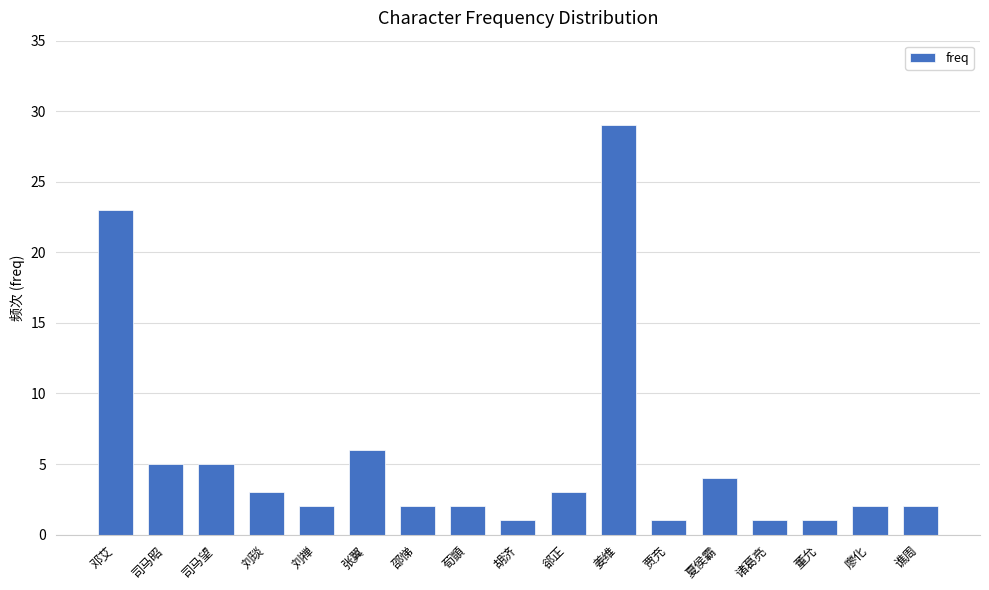

Are the bars grouped side by side (vs. stacked)?

No